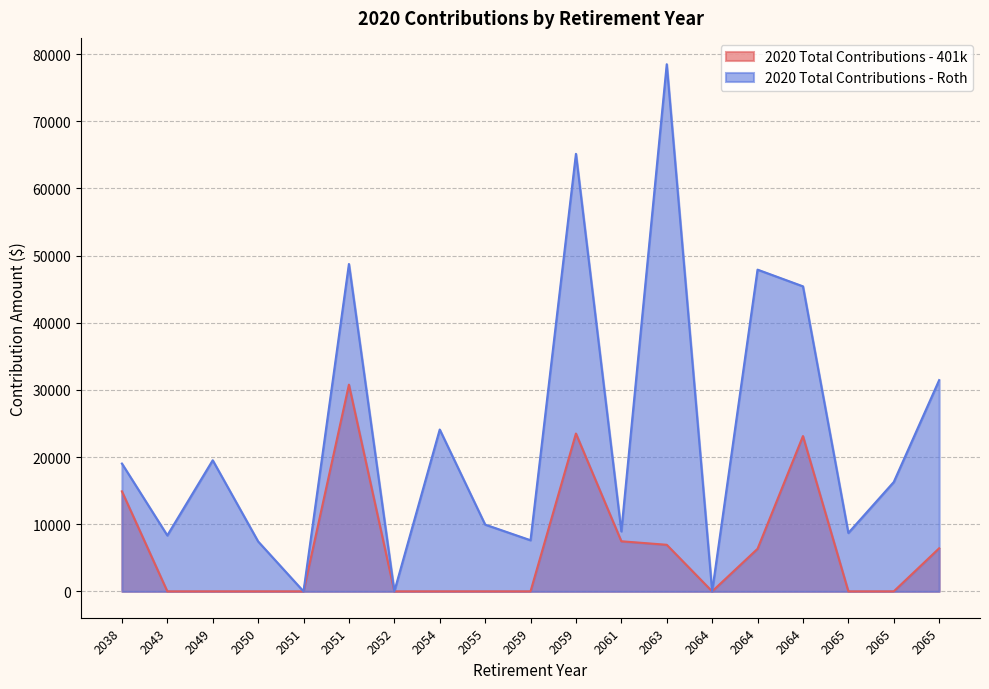

What are all the series names shown in the legend?

2020 Total Contributions - 401k, 2020 Total Contributions - Roth